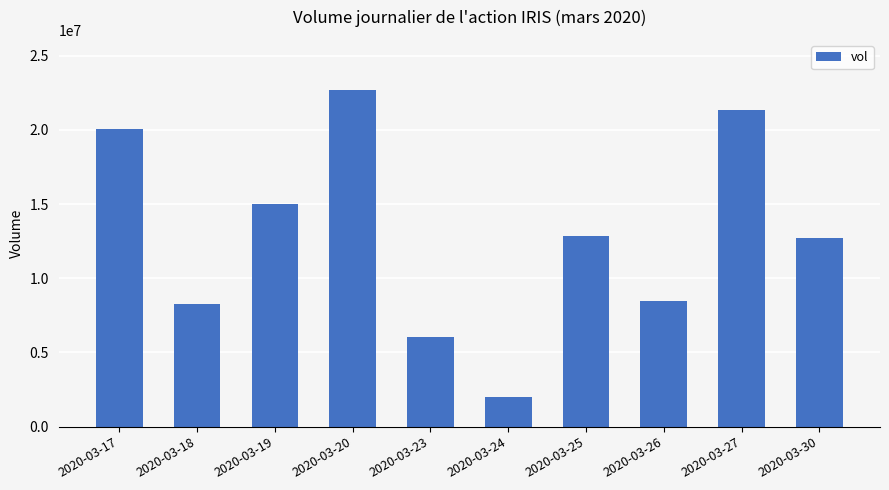

Approximately how many times larger is the value at 2020-03-26 compared to 2020-03-19?

0.6